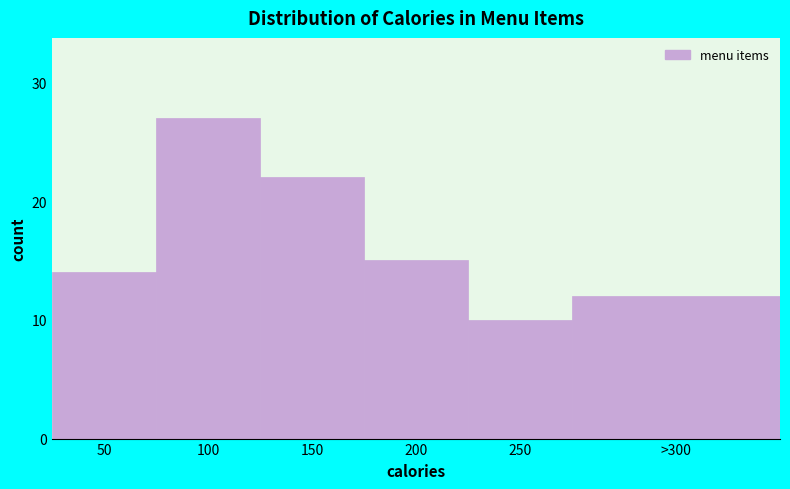

Reading left to right, list all the values displayed in this chart.

14	27	22	15	10	12